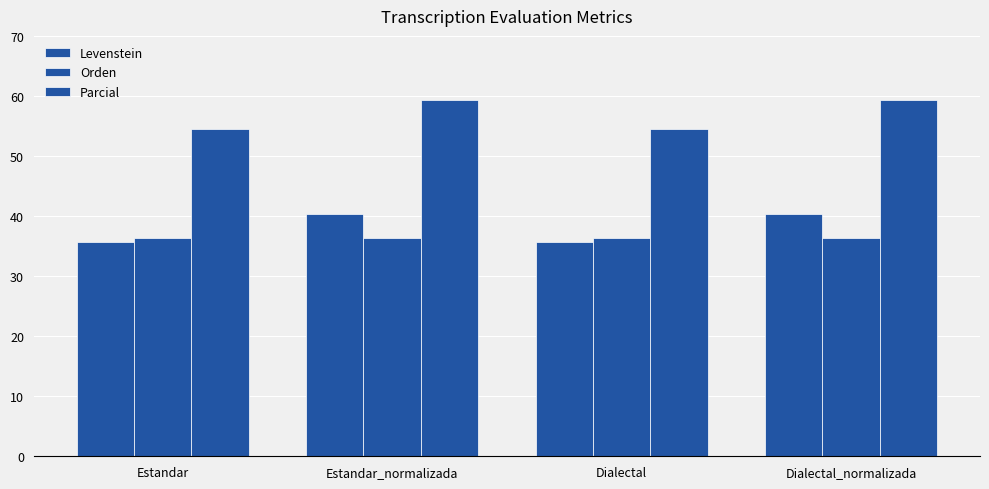

The value of Levenstein at Estandar_normalizada is 40.4. True or false?

True